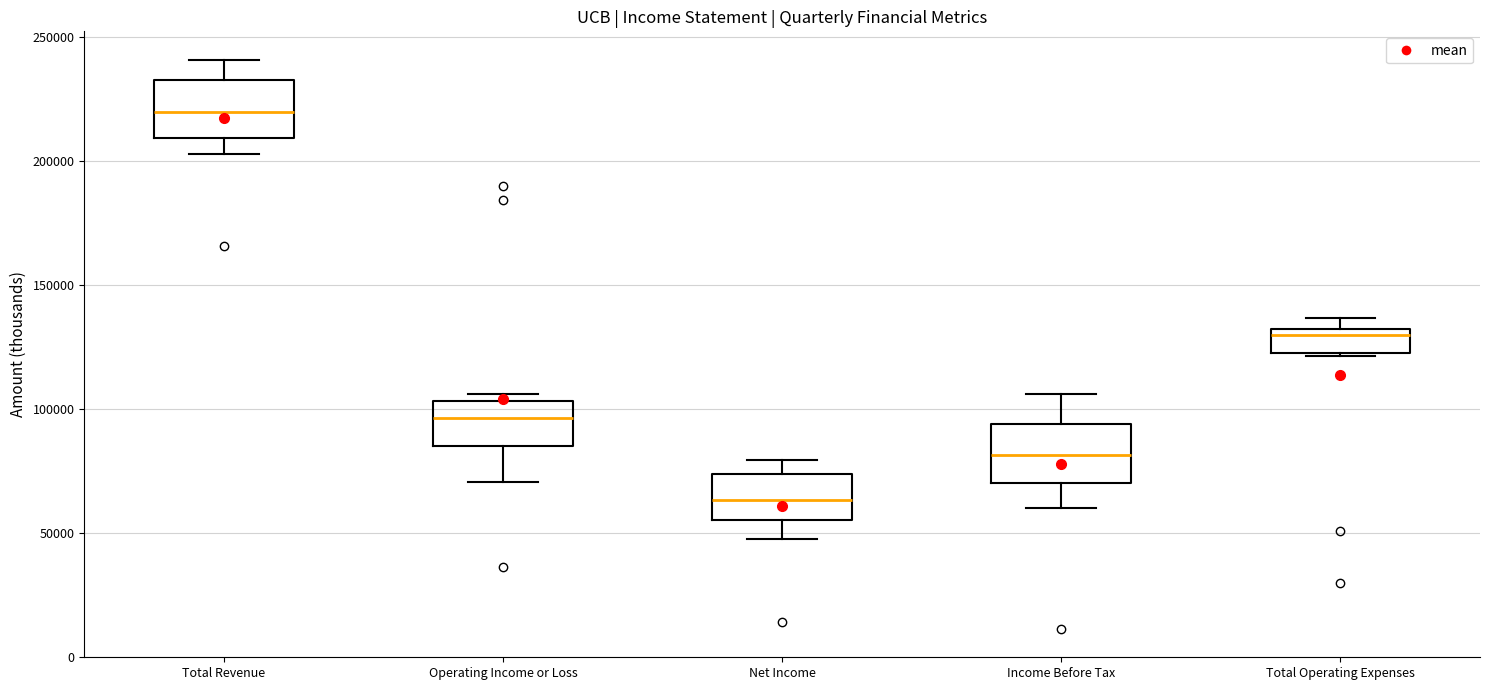

Reading left to right, read every box against the y-axis: the position of its median line, the range the box covers, and the ends of its whiskers. The values are not printed on the chart, so give them approximately, as read against the axis.

Total Revenue: median 220000, box 210000 to 235000, whiskers 205000 to 240000
Operating Income or Loss: median 95000, box 85000 to 105000, whiskers 70000 to 105000 (just above the box's upper edge)
Net Income: median 65000, box 55000 to 75000, whiskers 45000 to 80000
Income Before Tax: median 80000, box 70000 to 95000, whiskers 60000 to 105000
Total Operating Expenses: median 130000 (just below the box's upper edge), box 120000 to 130000, whiskers 120000 to 135000